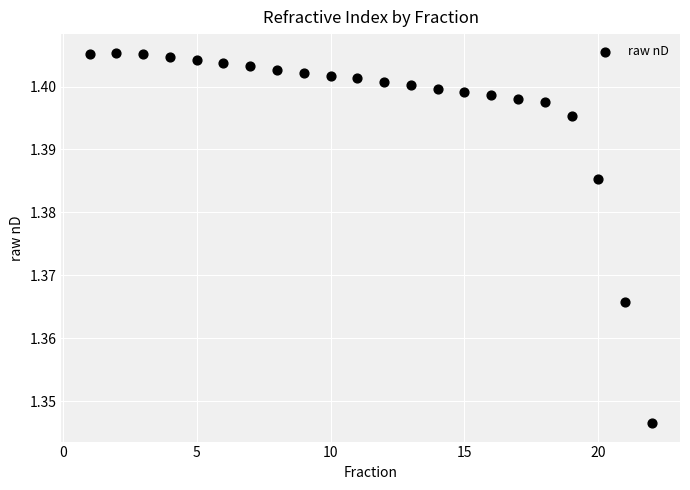

What is the range of X values (max minus min)?

21.0